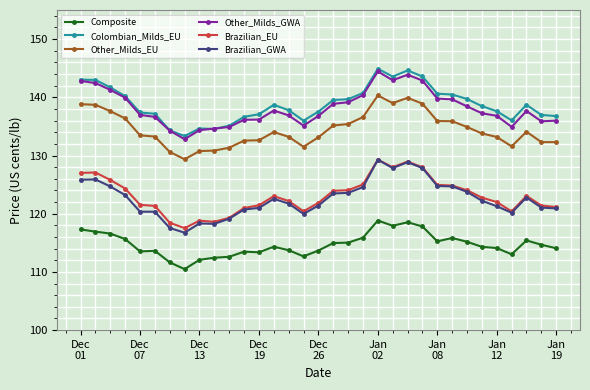

What is the minimum value shown in the chart?

110.5